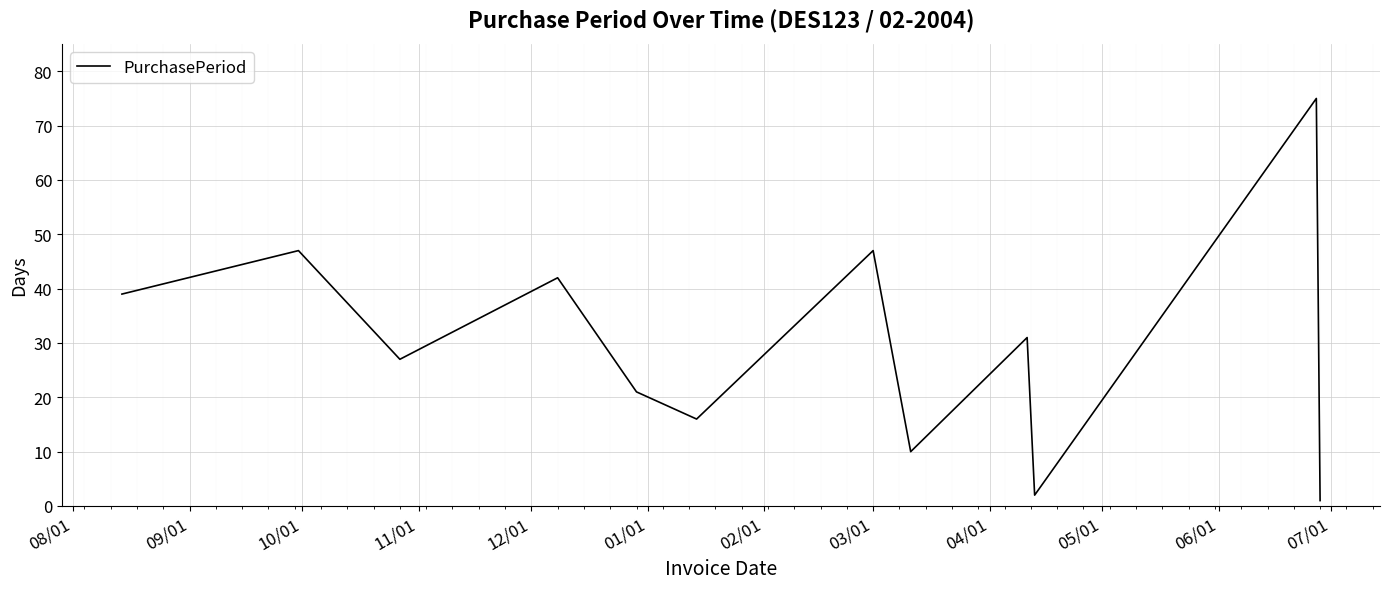

What is the greatest value displayed?

75